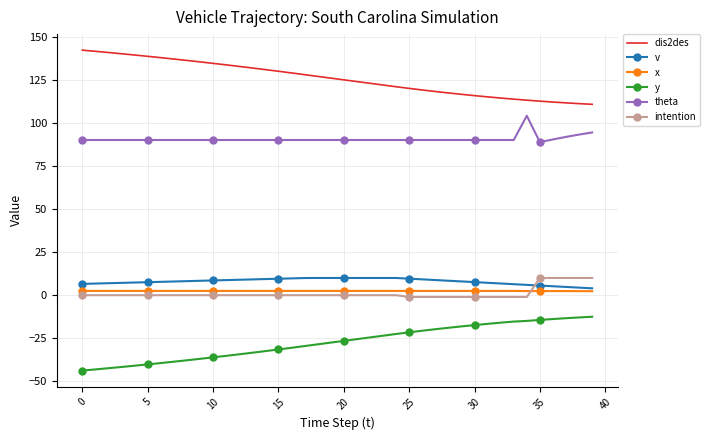

True or false: y and x cross at least once.

False